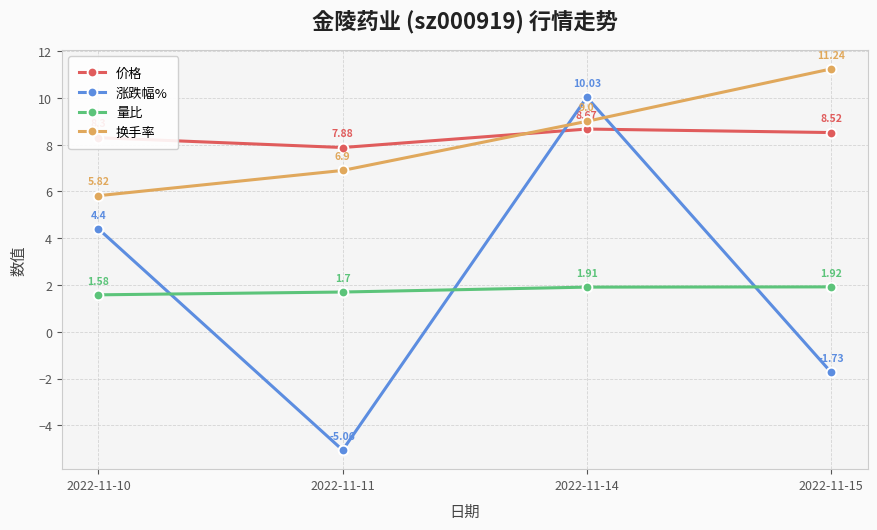

What value does the 价格 series have at 2022-11-14?

8.7